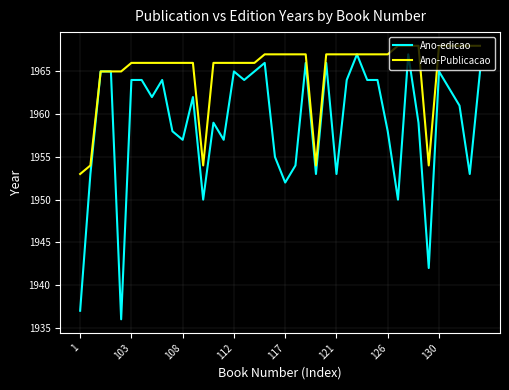

List the series in order of their overall mean, highest first.

Ano-Publicacao, Ano-edicao